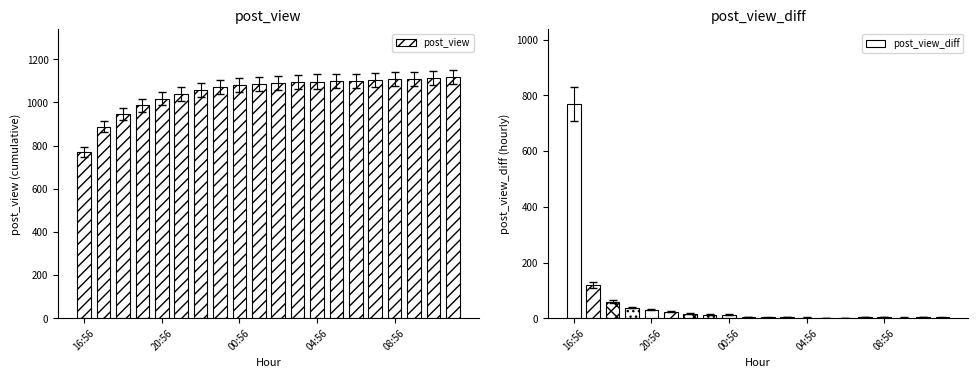

The chart shows a value of 1090 at 10. True or false?

True